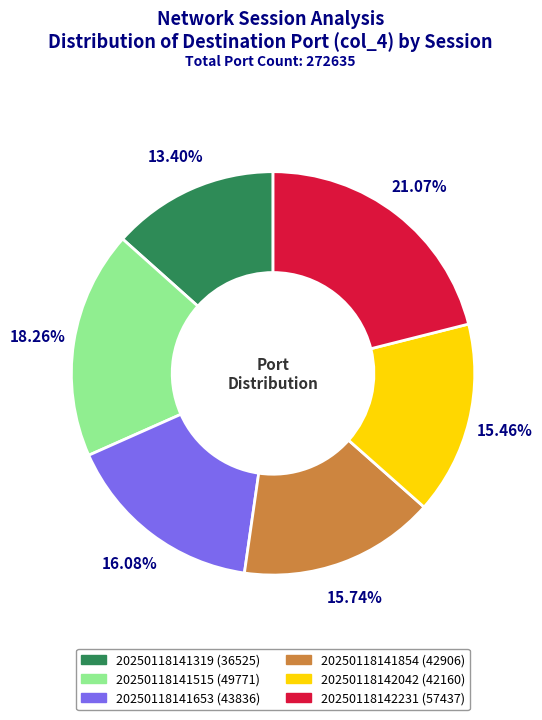

Between 20250118141515 and 20250118142231, which is larger?

20250118142231